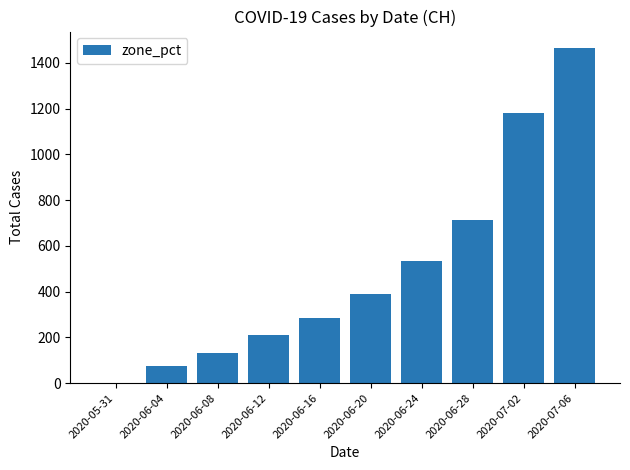

The value at 2020-05-31 is 0. True or false?

True